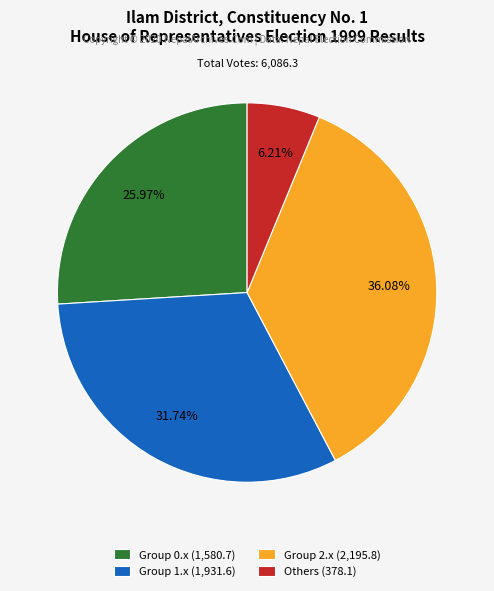

Which slice is the smallest?

Others (378.1)